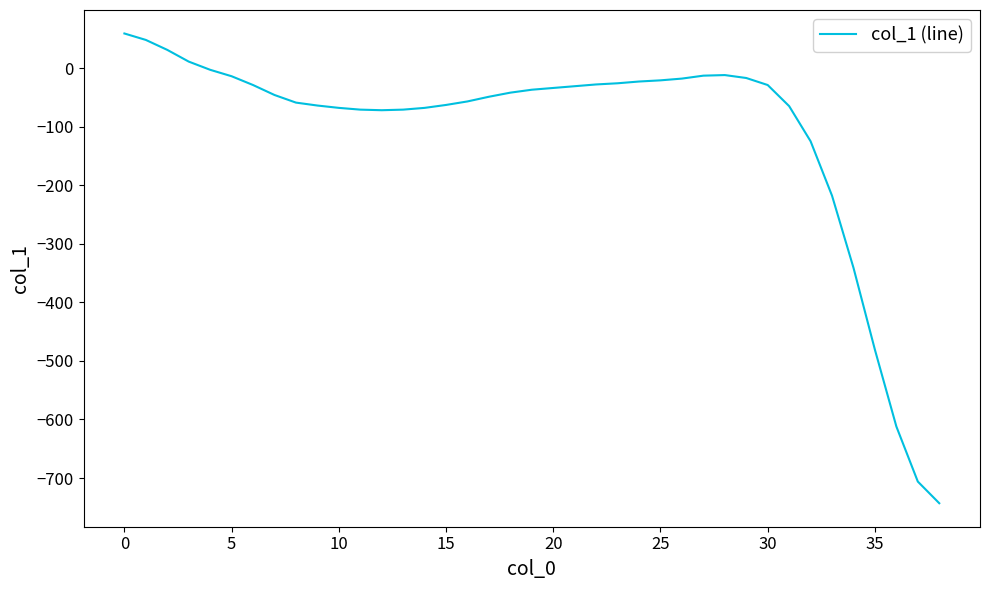

What is the sum of all values?

-4207